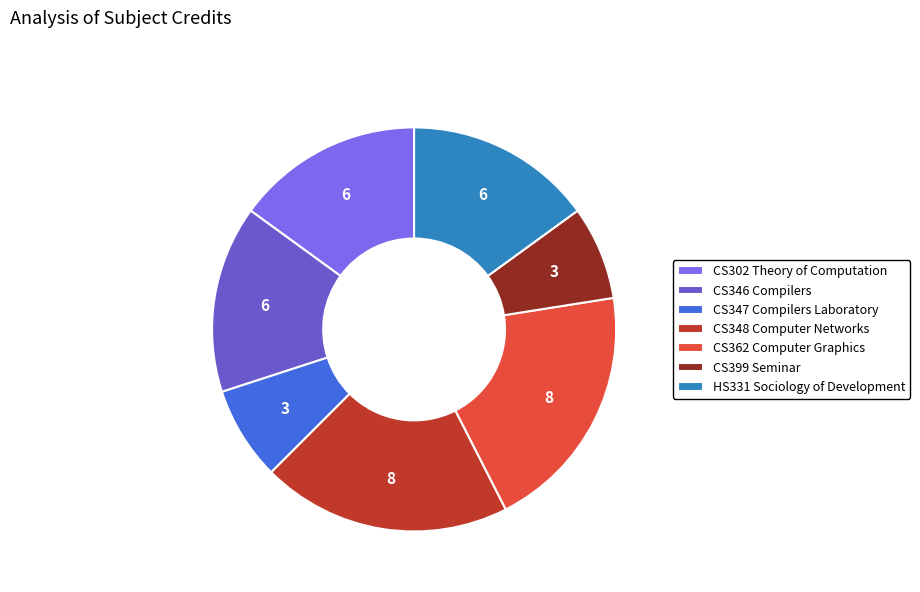

Does any single category account for the majority?

No